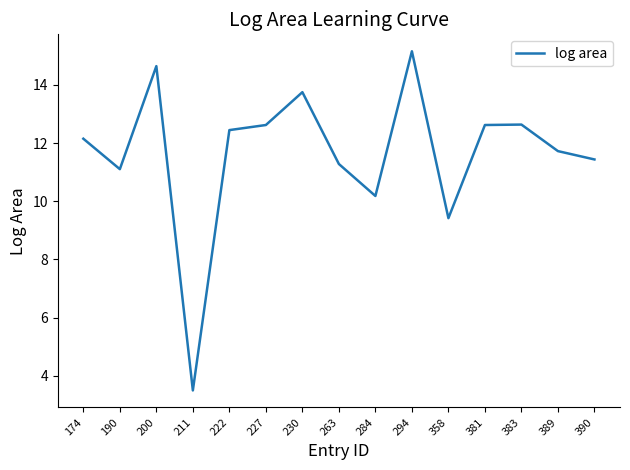

What is the change in value from 227 to 284?

-2.4